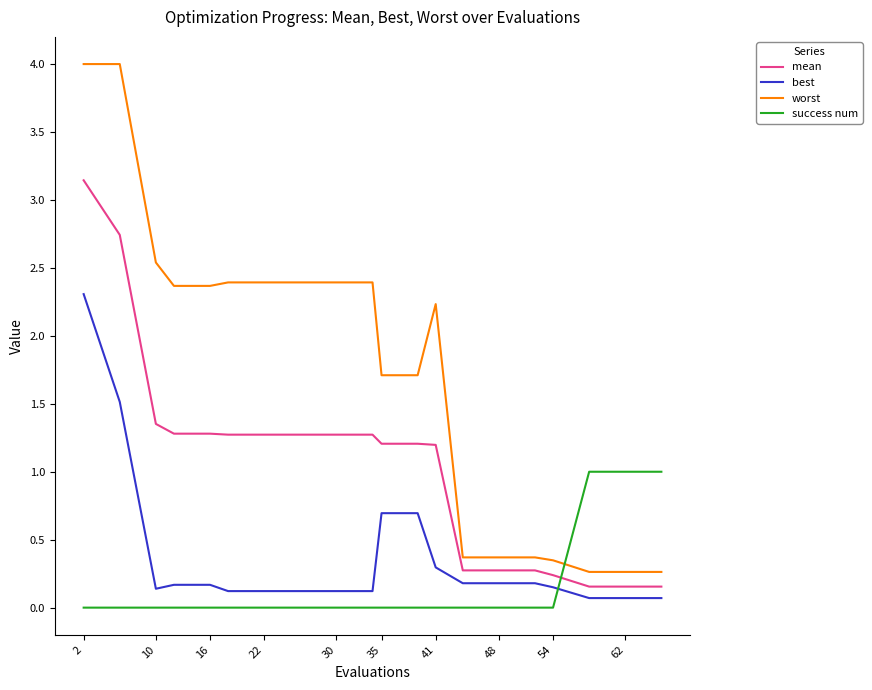

What is the maximum value for success num?

1.0